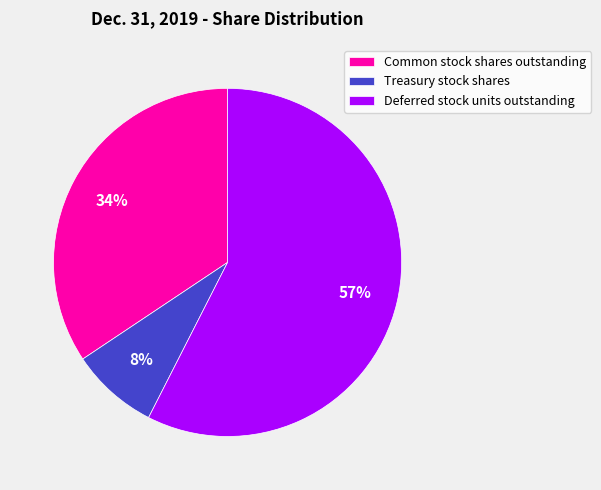

Is Treasury stock shares the majority of the pie?

No